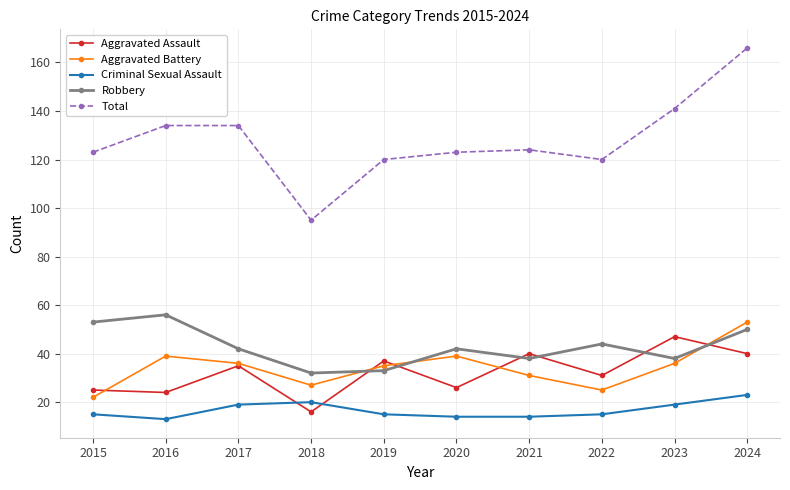

What is the approximate value of Robbery at 2015, to the nearest 5?

55